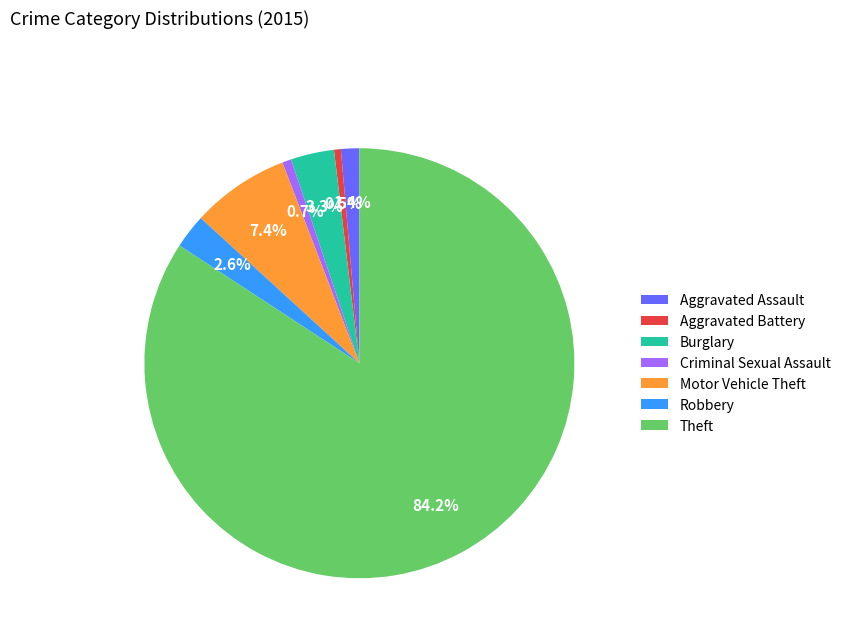

To the nearest percent, what portion does Theft represent?

84%